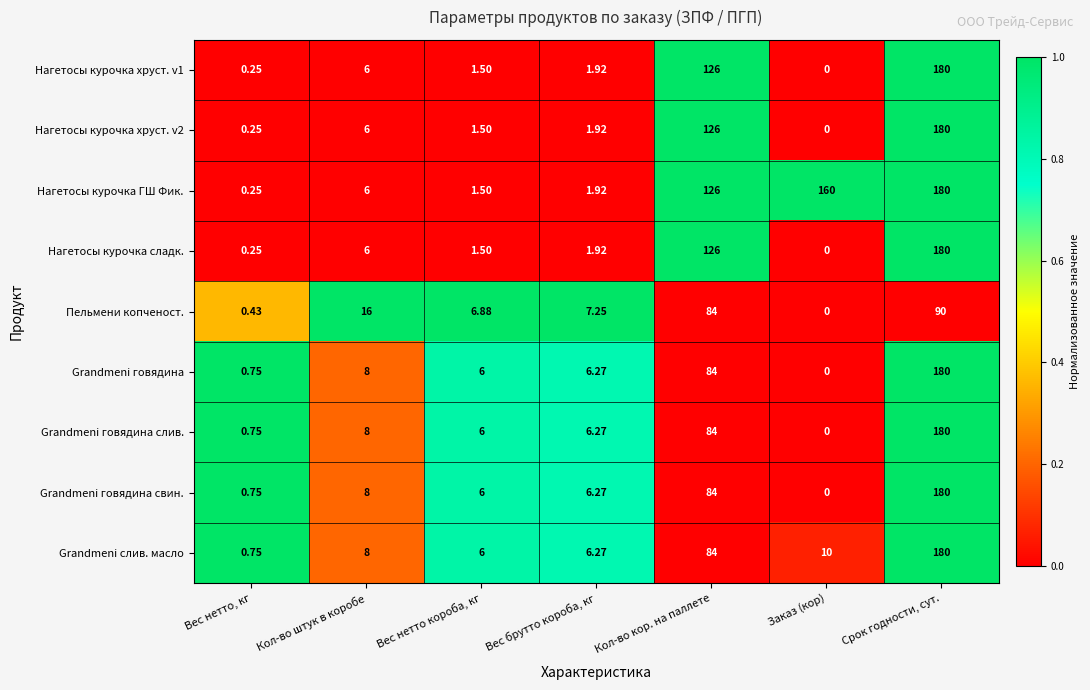

How many series are shown in this chart?

9